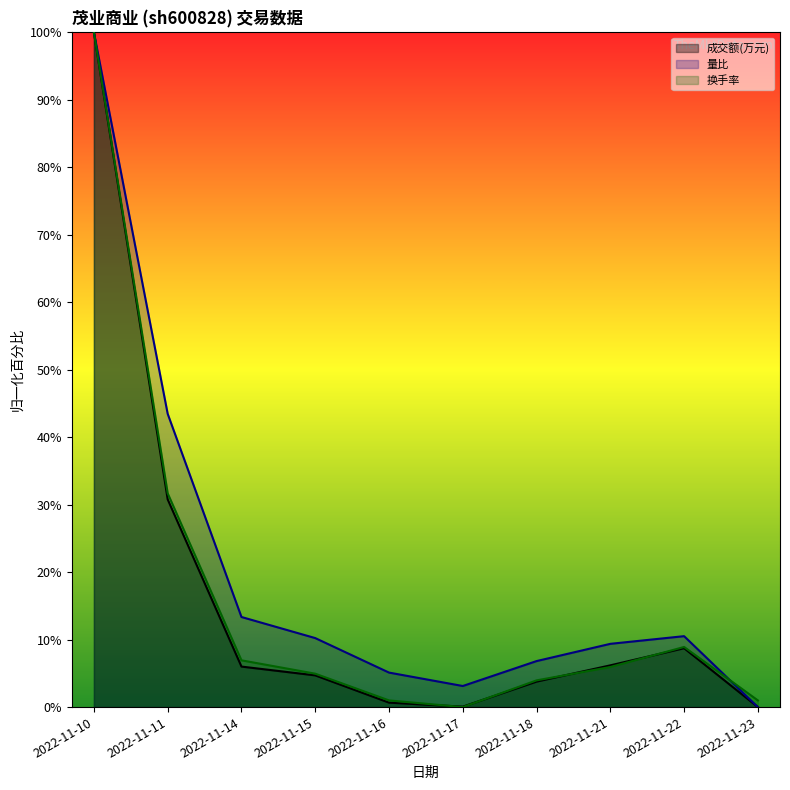

What is the difference between the second highest and minimum values in the 量比 series?

43.5